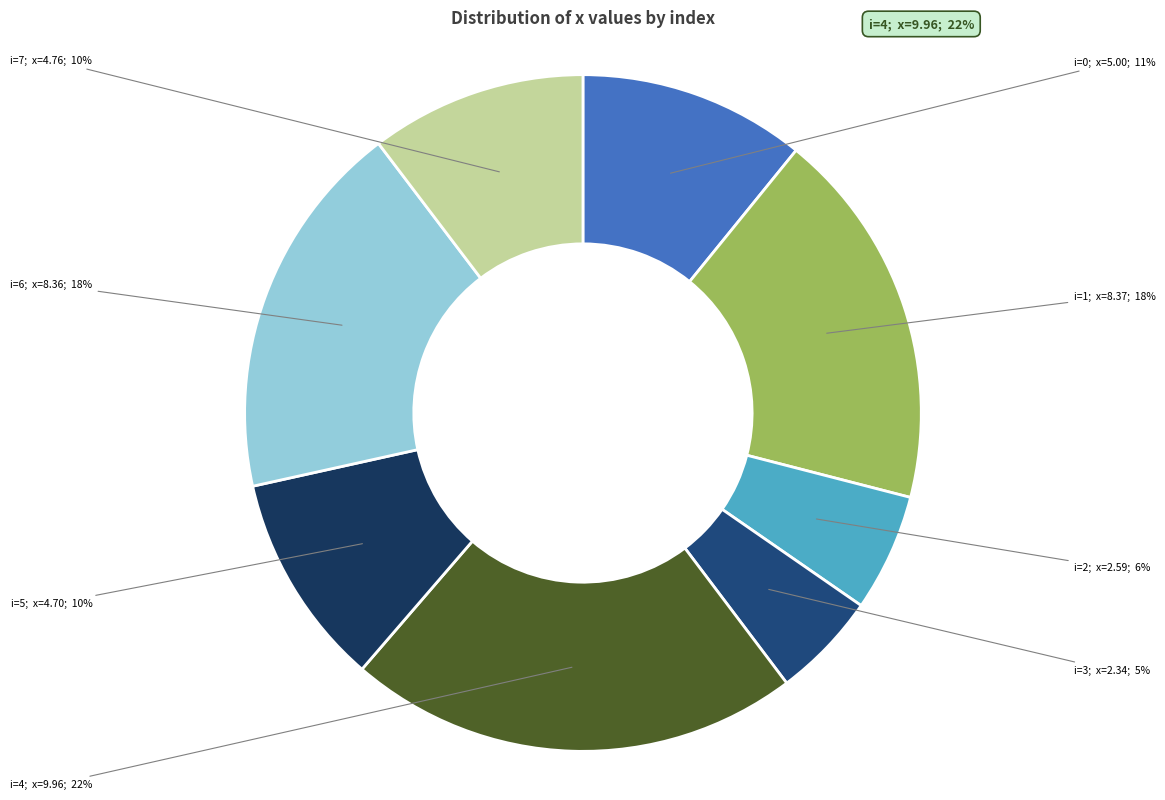

Is there a majority slice in this chart?

No